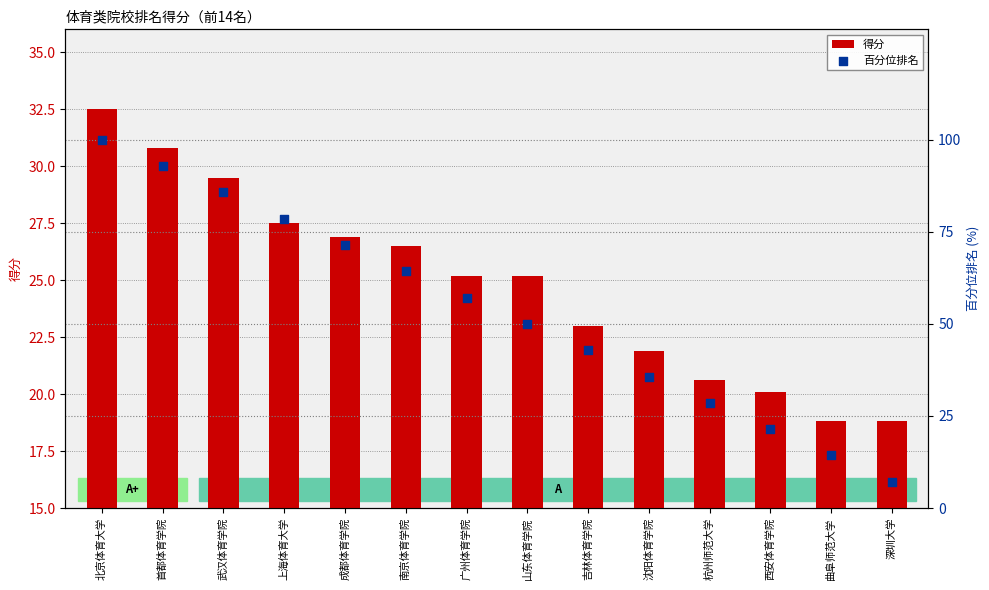

Is the value of 百分位排名 at 沈阳体育学院 greater than the value of 得分 at 南京体育学院?

Yes